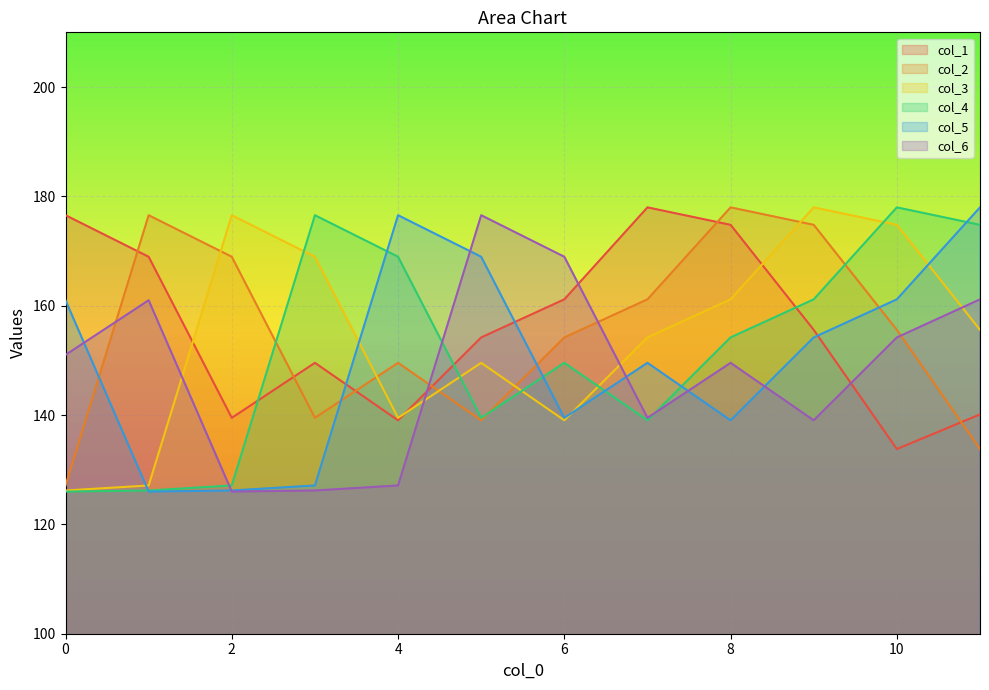

True or false: col_5 has a value of 139.5 at 6.

True